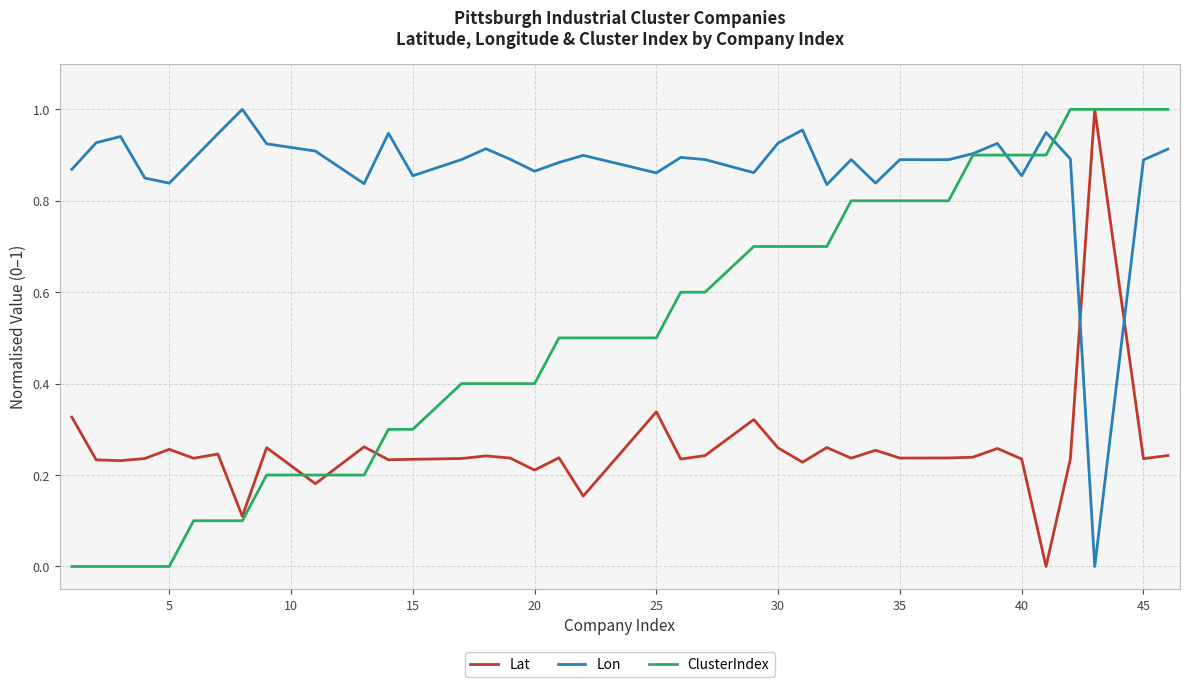

Rank the series by their average value, from lowest to highest.

Lat, ClusterIndex, Lon